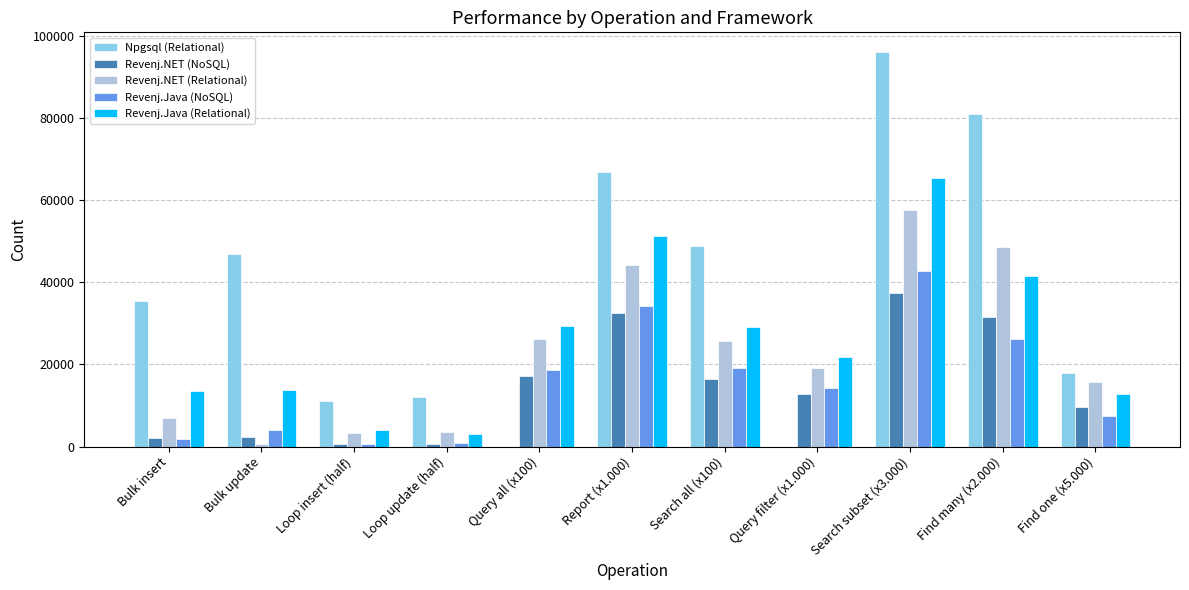

What is the approximate value of Revenj.NET (Relational) at Report (x1.000), to the nearest 10?

44230